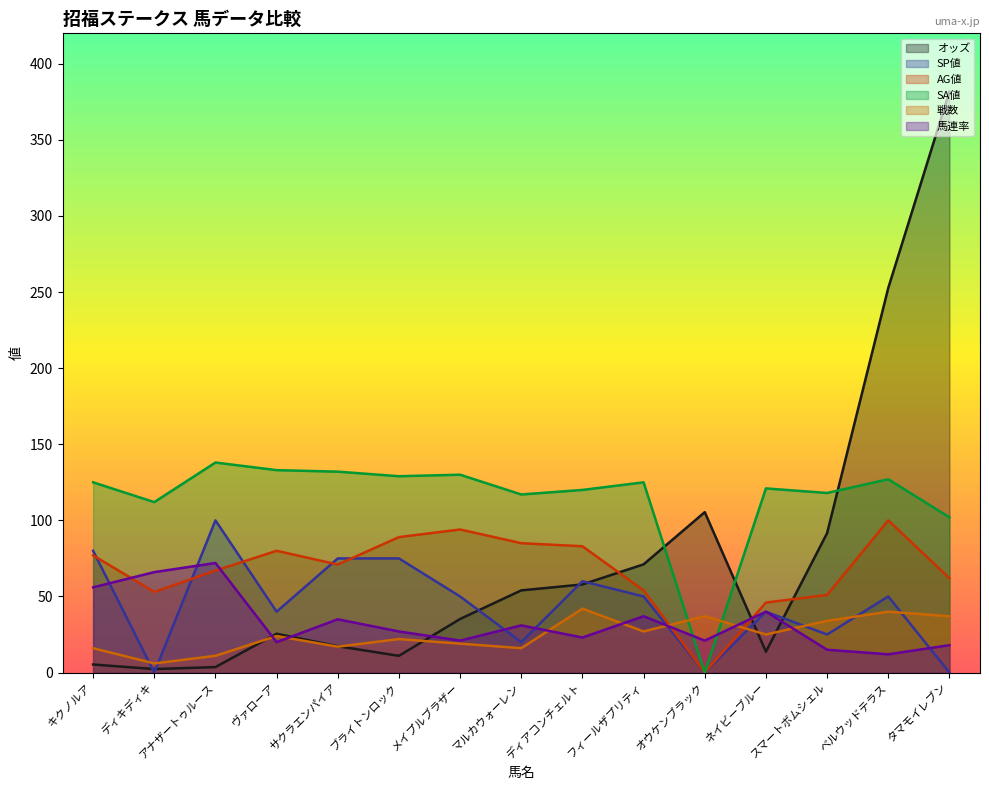

Which category has the lowest value in the オッズ series?

ディキディキ